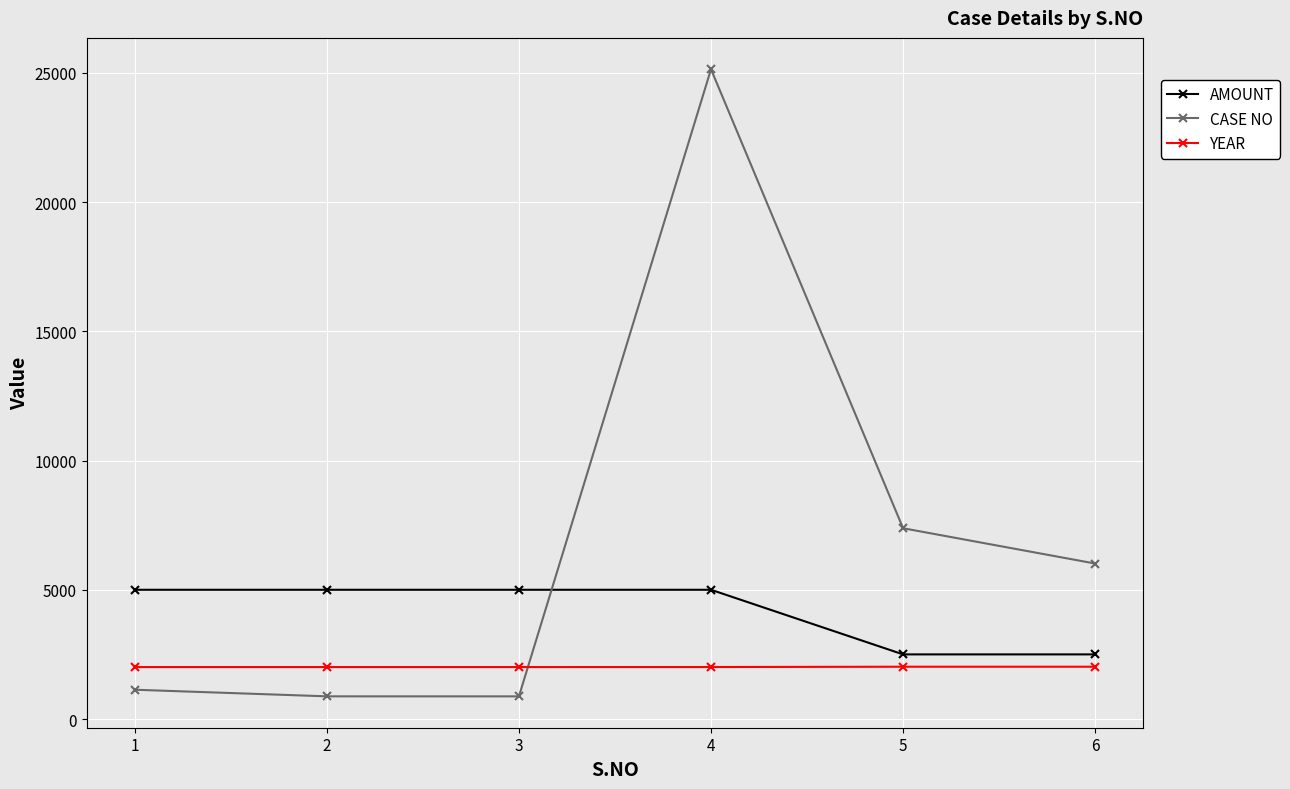

The value of YEAR at 2 is 3299. True or false?

False